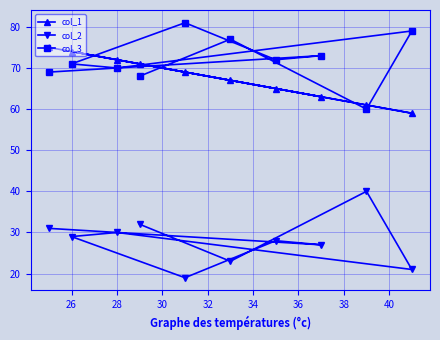

True or false: col_1 has more than 1 points higher than both neighbors.

False